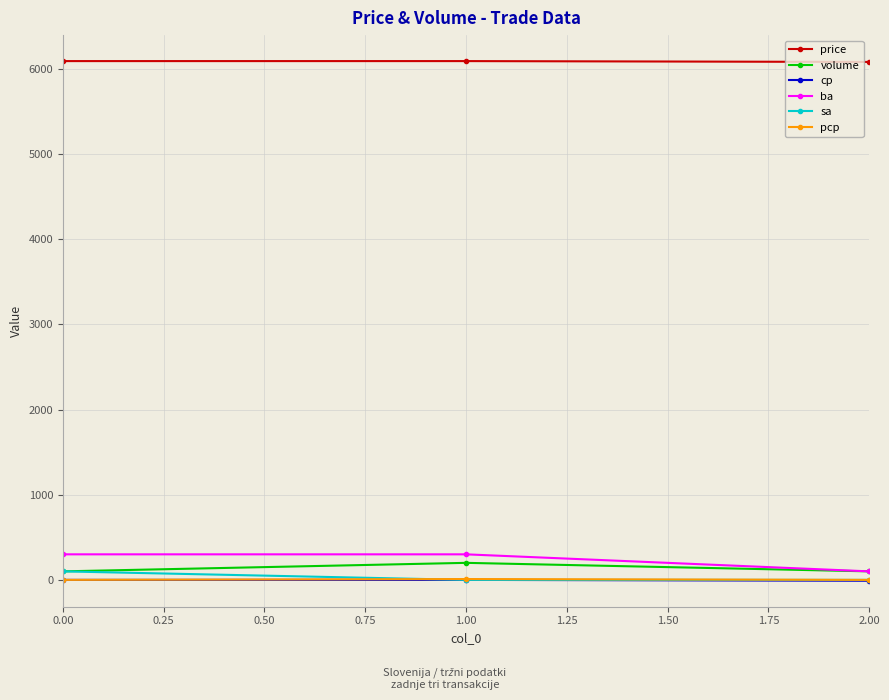

True or false: volume has a value of 100 at 0.00.

True